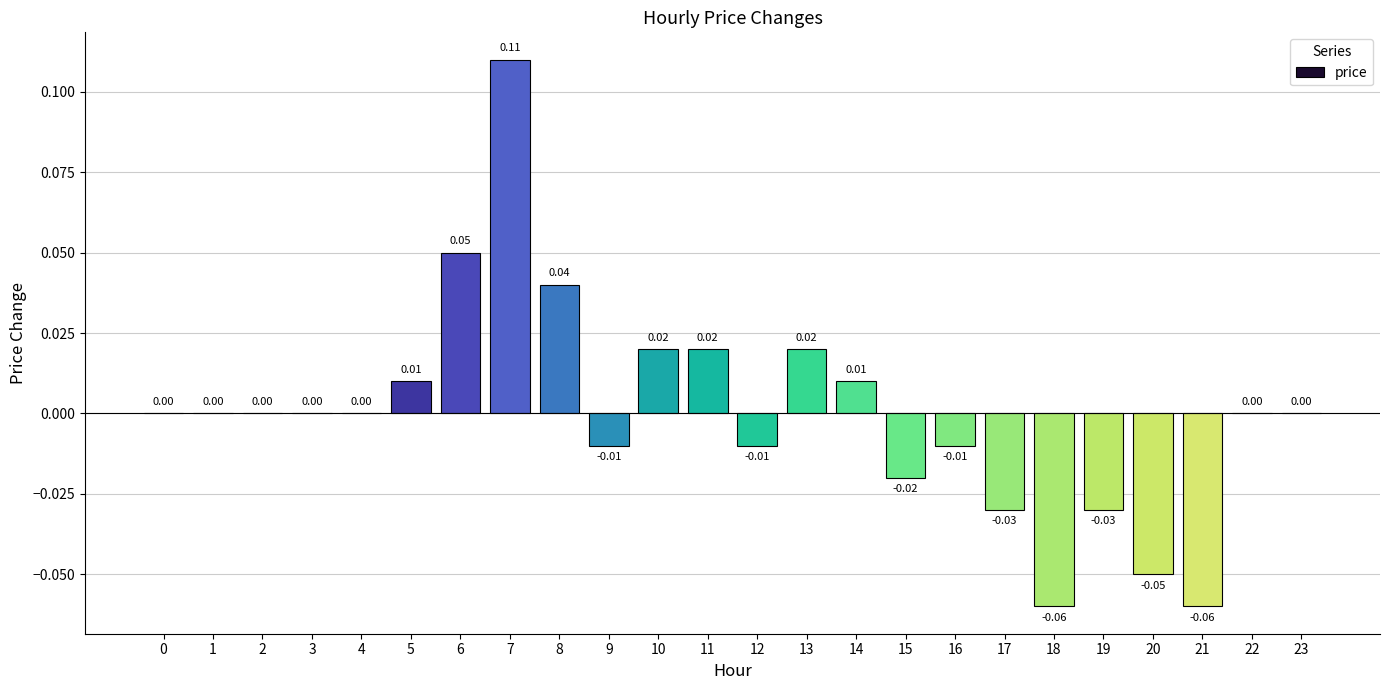

Rank the categories by value from highest to lowest.

7, 6, 8, 10, 11, 13, 5, 14, 0, 1, 2, 3, 4, 22, 23, 9, 12, 16, 15, 17, 19, 20, 18, 21